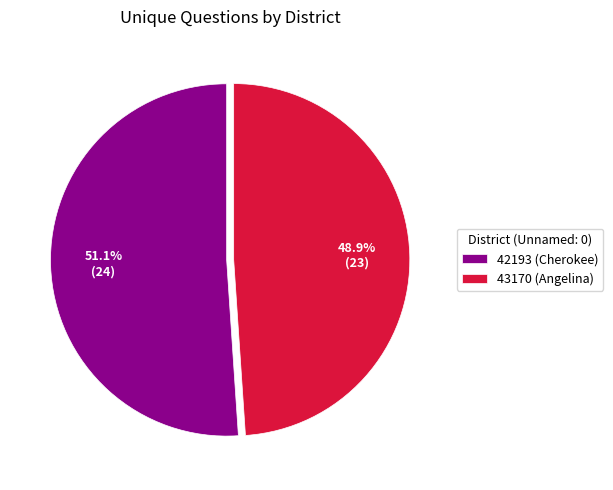

Do 42193 (Cherokee) and 43170 (Angelina) together represent more than half of the pie?

Yes